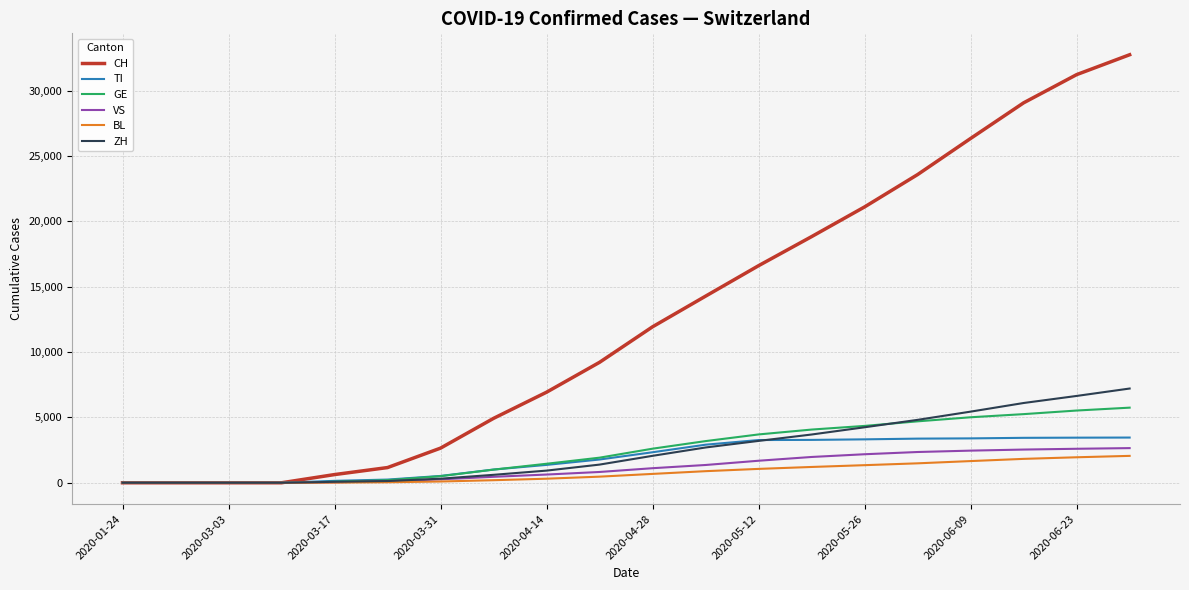

True or false: CH has more than 2 points higher than both neighbors.

False